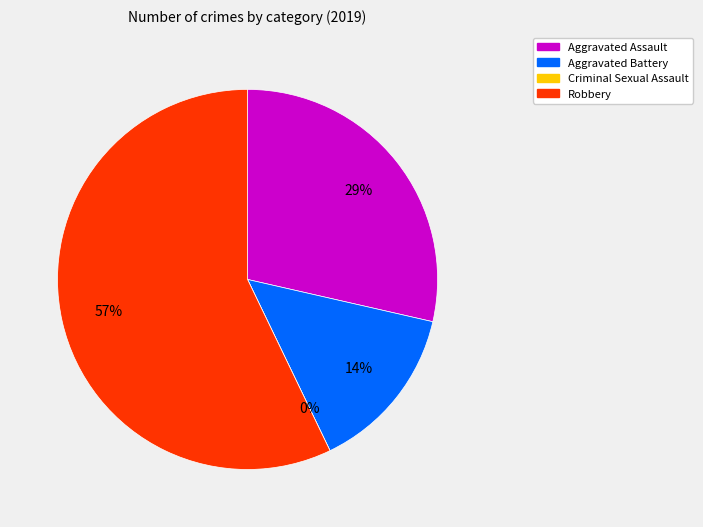

Count the number of slices in the pie.

4